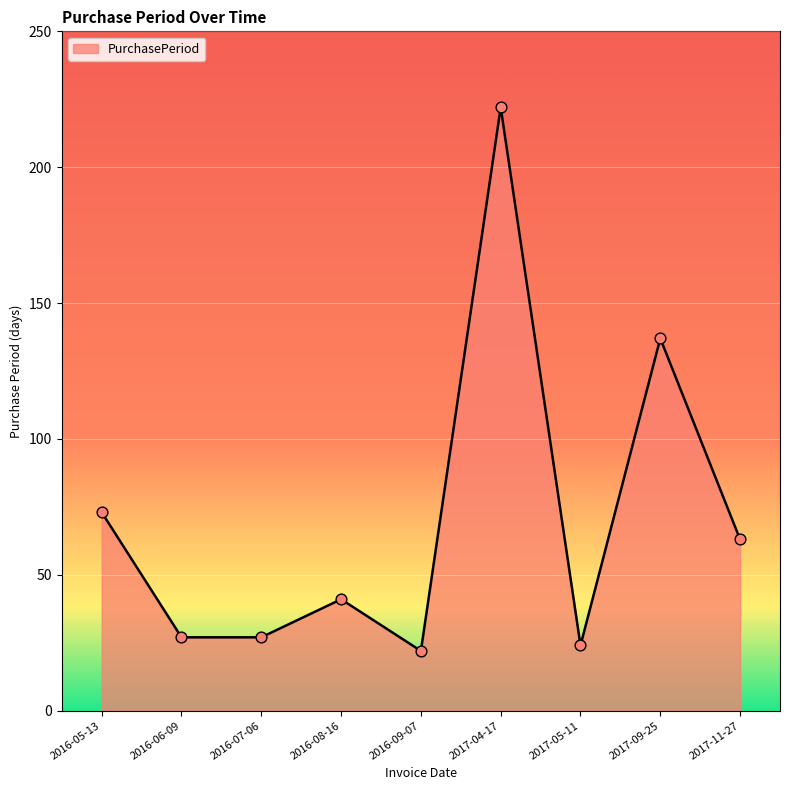

Approximately how many times larger is the value at 2016-09-07 compared to 2016-05-13?

0.3